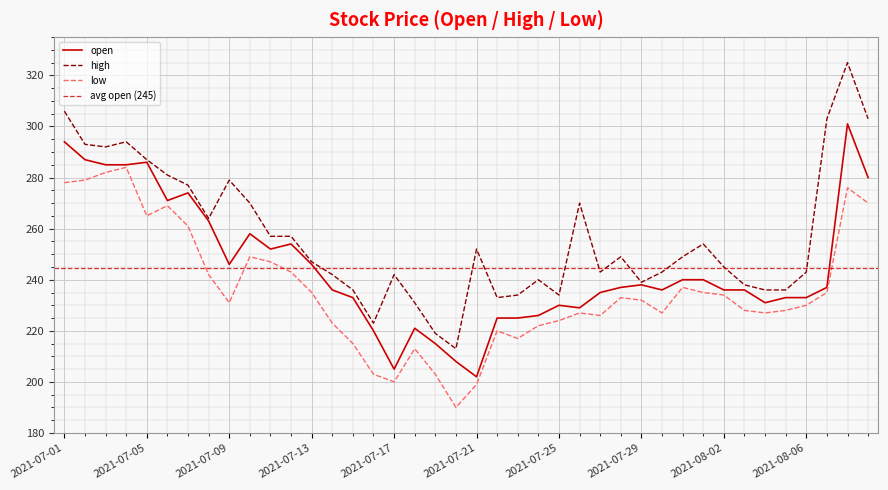

The low series shows 71 at 2021-07-23. True or false?

False